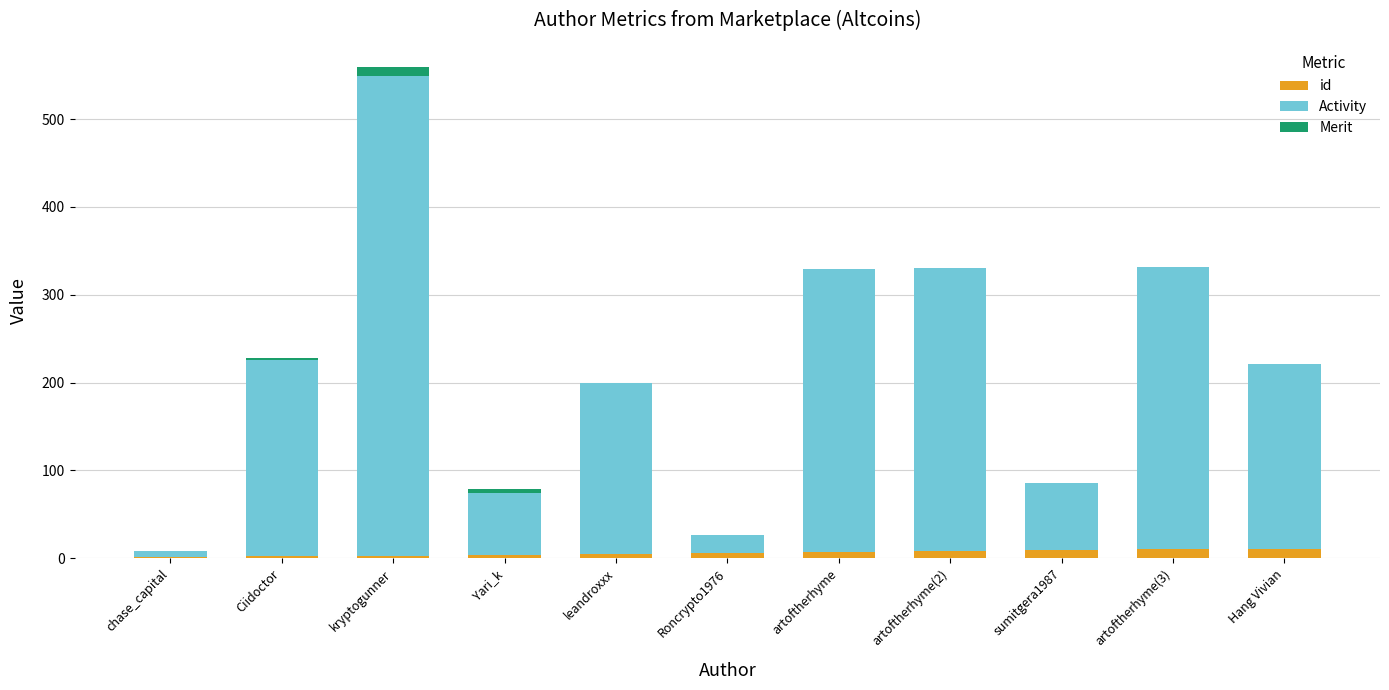

How many series are shown in this chart?

3